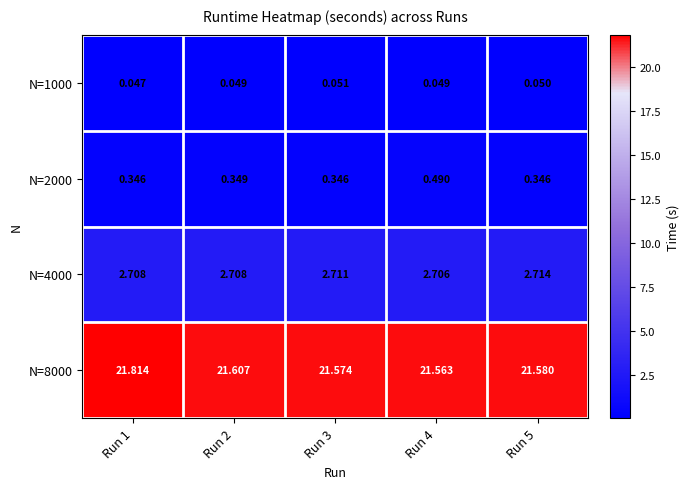

Is the value of N=2000 at Run 5 greater than the value of N=8000 at Run 3?

No